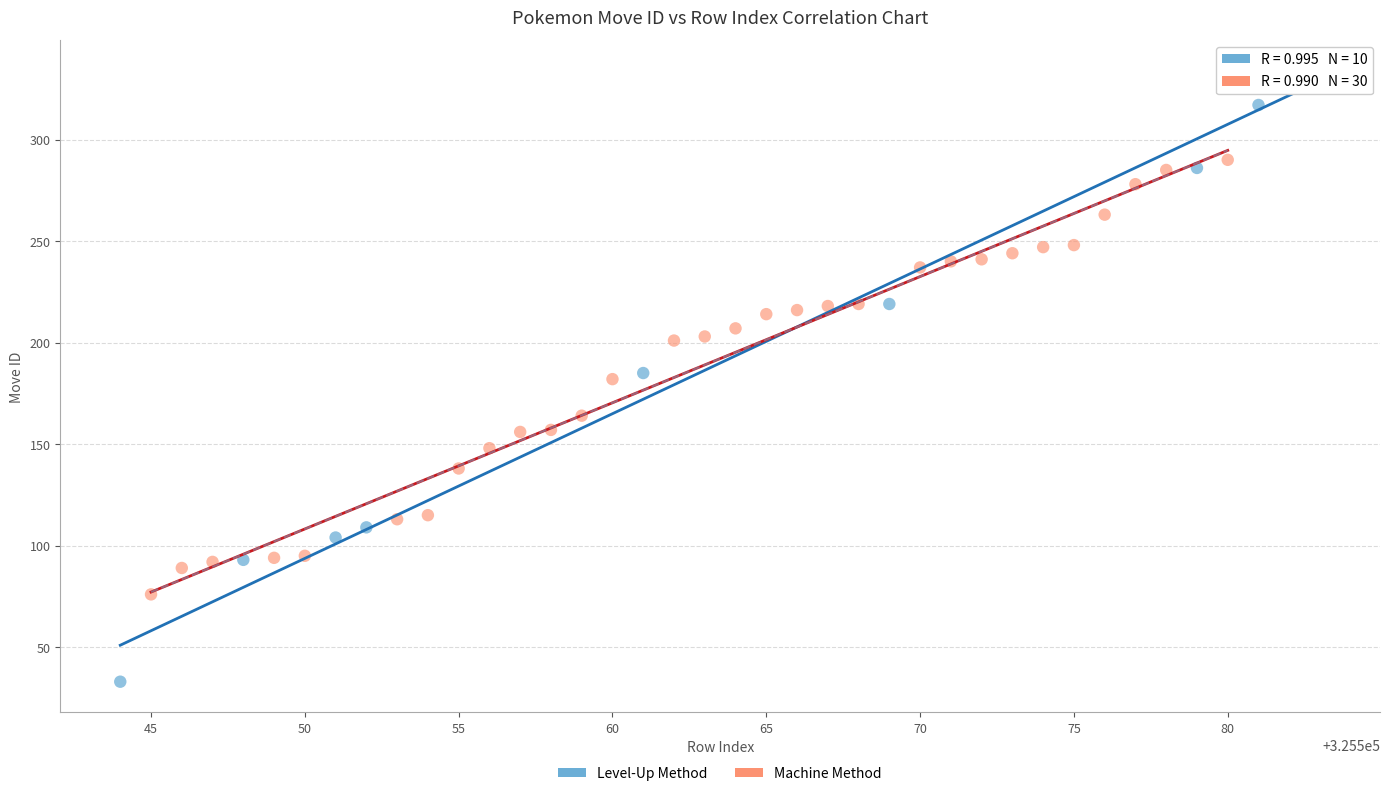

Which series has the largest Y range (max minus min)?

Level-Up Method